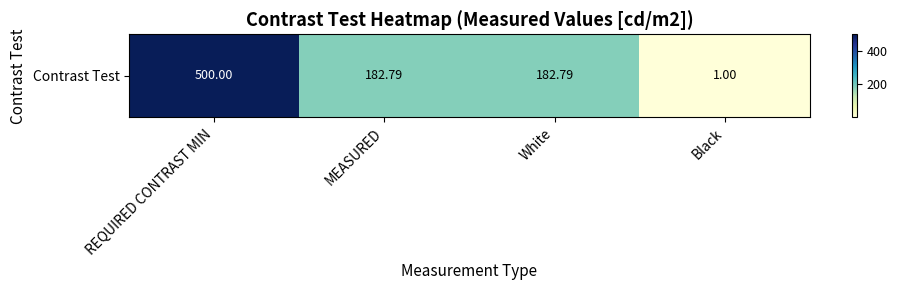

What is the sum of all values?

866.6